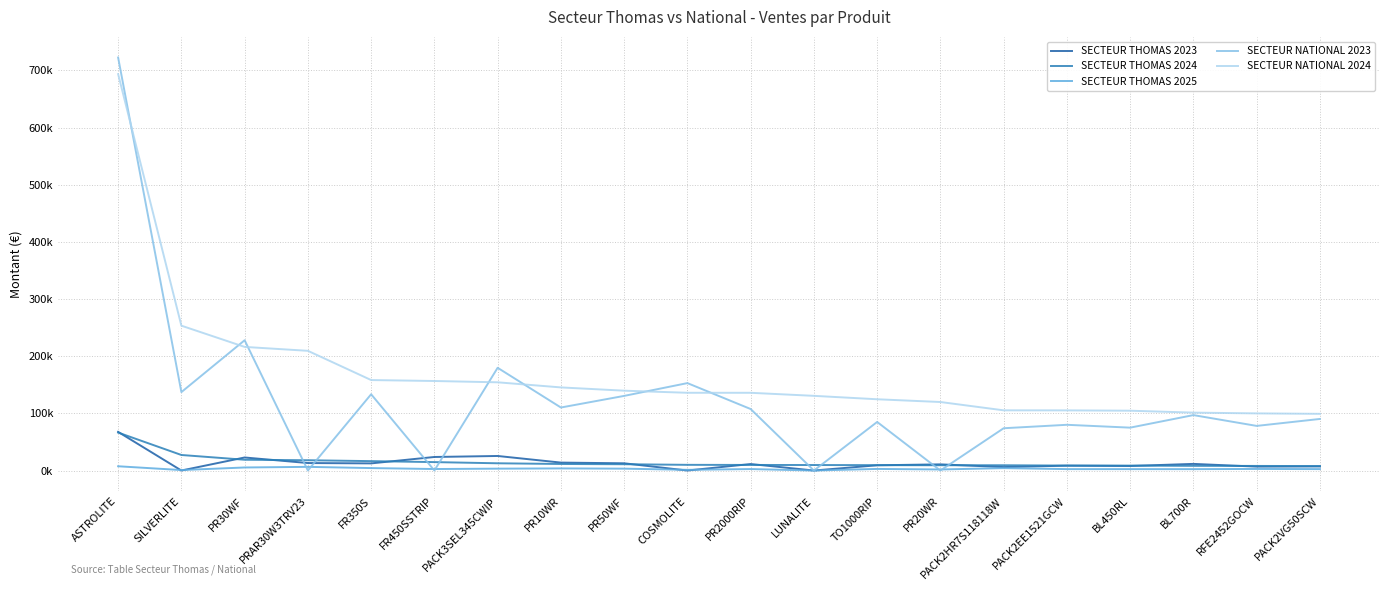

Is this an area chart (filled region under the line)?

No